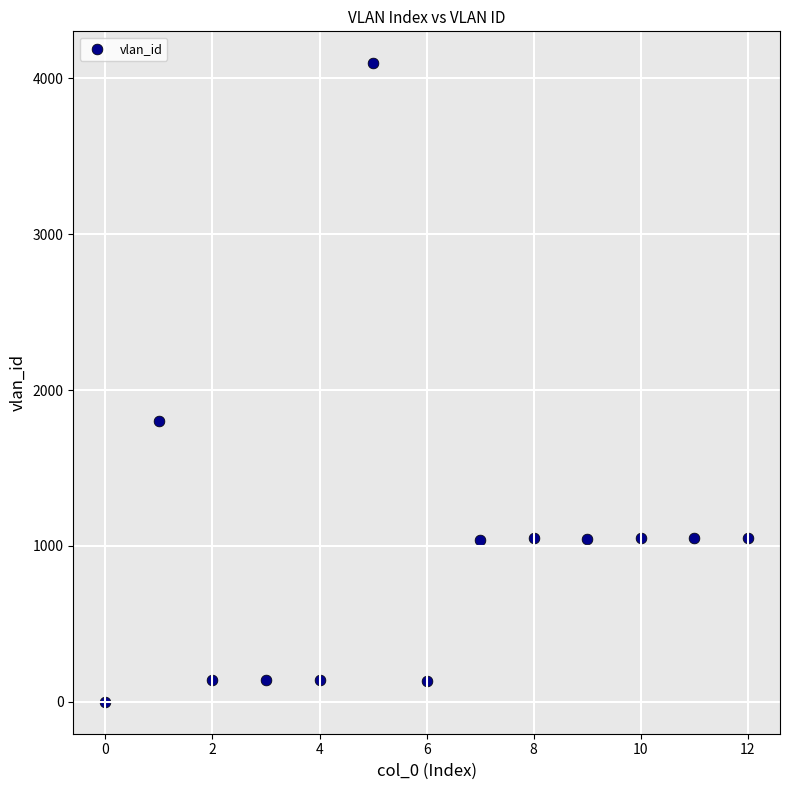

What Y value in the scatter plot is closest to 2048?

1803